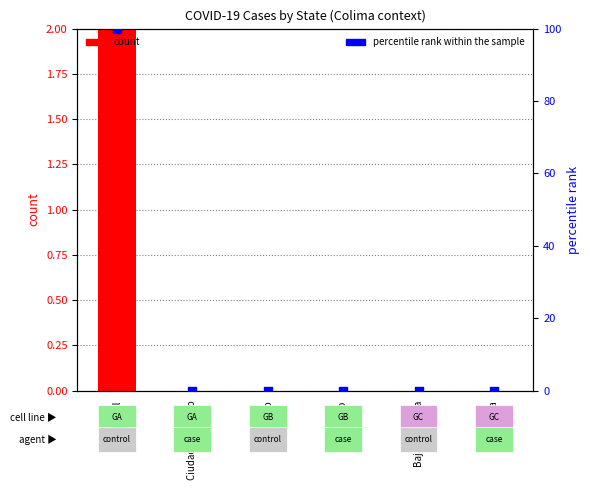

Which series contains the lowest Y value?

count